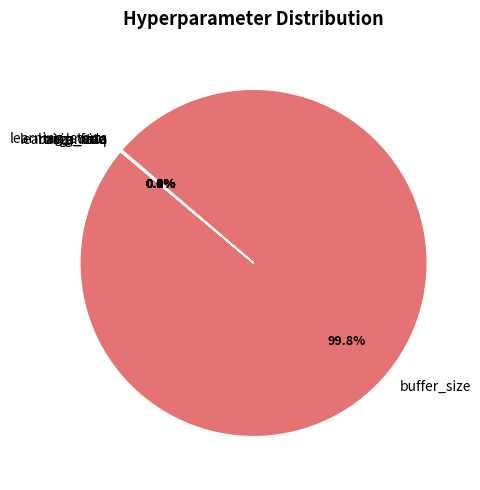

Between batch_size and learning_rate, which is larger?

batch_size